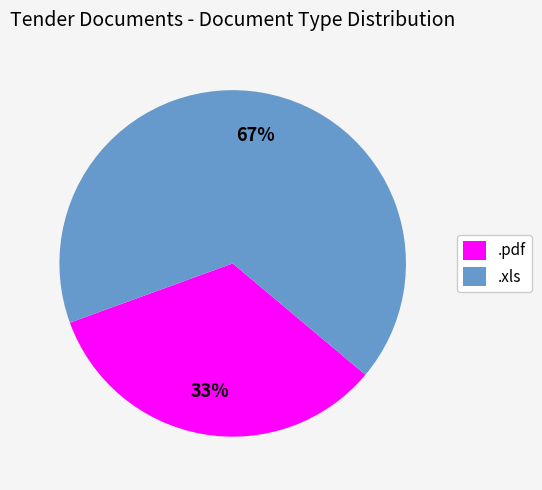

What is the ratio of the value at .xls to the value at .pdf?

2.0